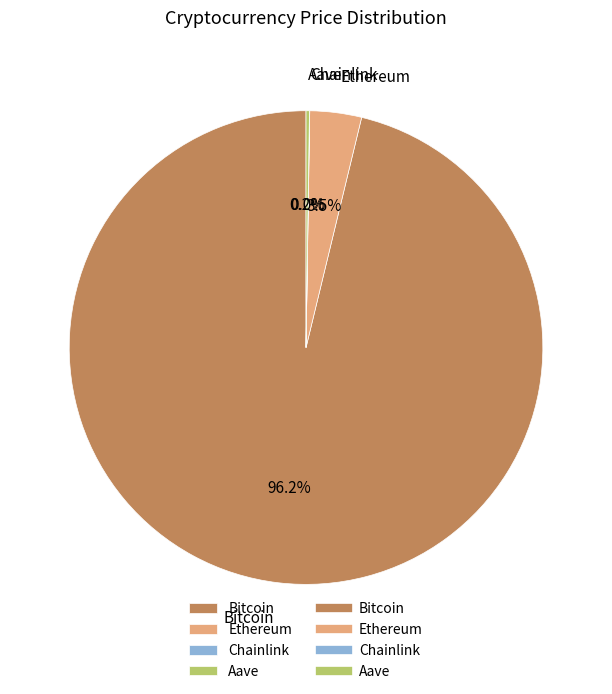

Does Bitcoin represent more than half of the total?

Yes